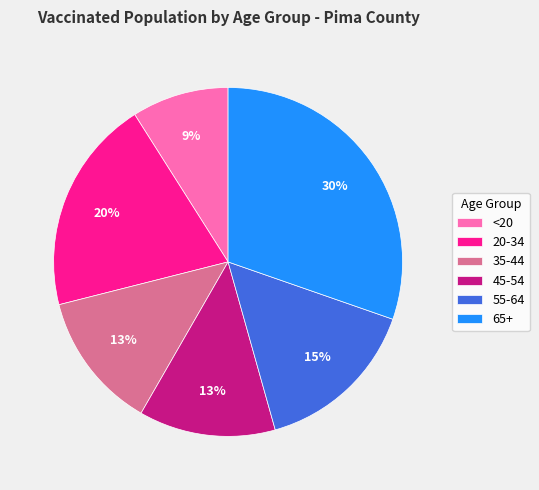

Does any single category account for the majority?

No